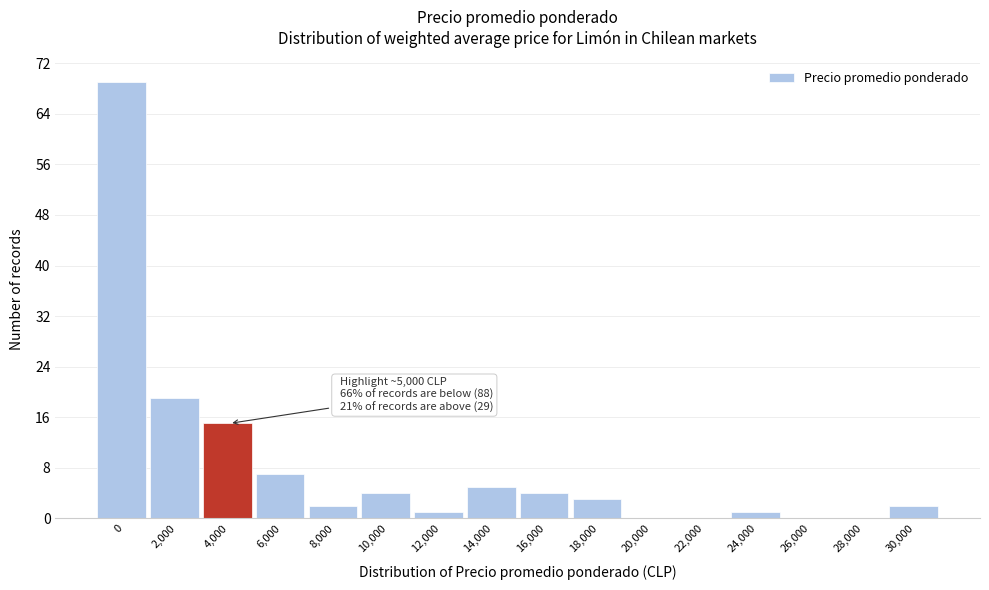

Reading left to right, list all the values displayed in this chart.

0=69	2,000=19	4,000=15	6,000=7	8,000=2	10,000=4	12,000=1	14,000=5	16,000=4	18,000=3	20,000=0	22,000=0	24,000=1	26,000=0	28,000=0	30,000=2